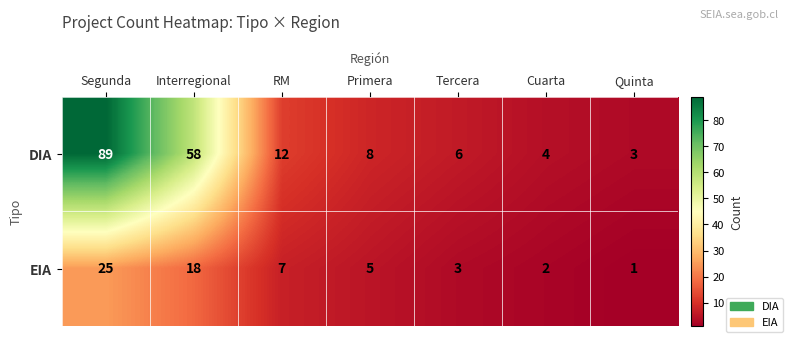

What is the maximum value shown in the chart?

89